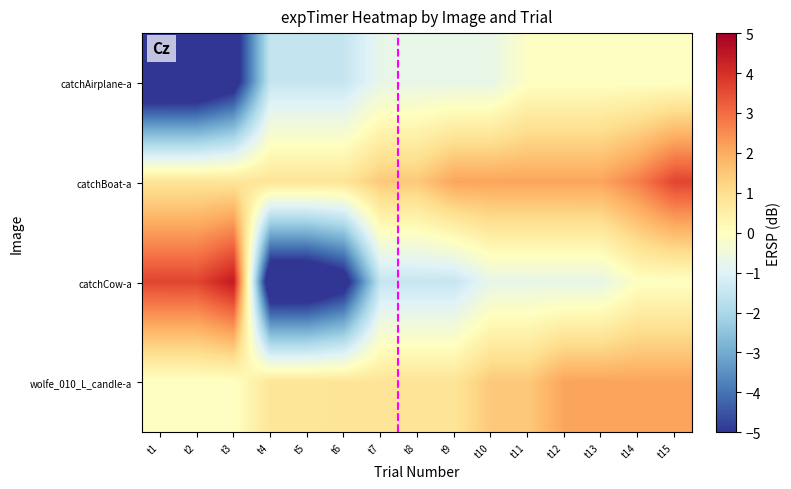

At which category is the sum across all series the highest?

t15